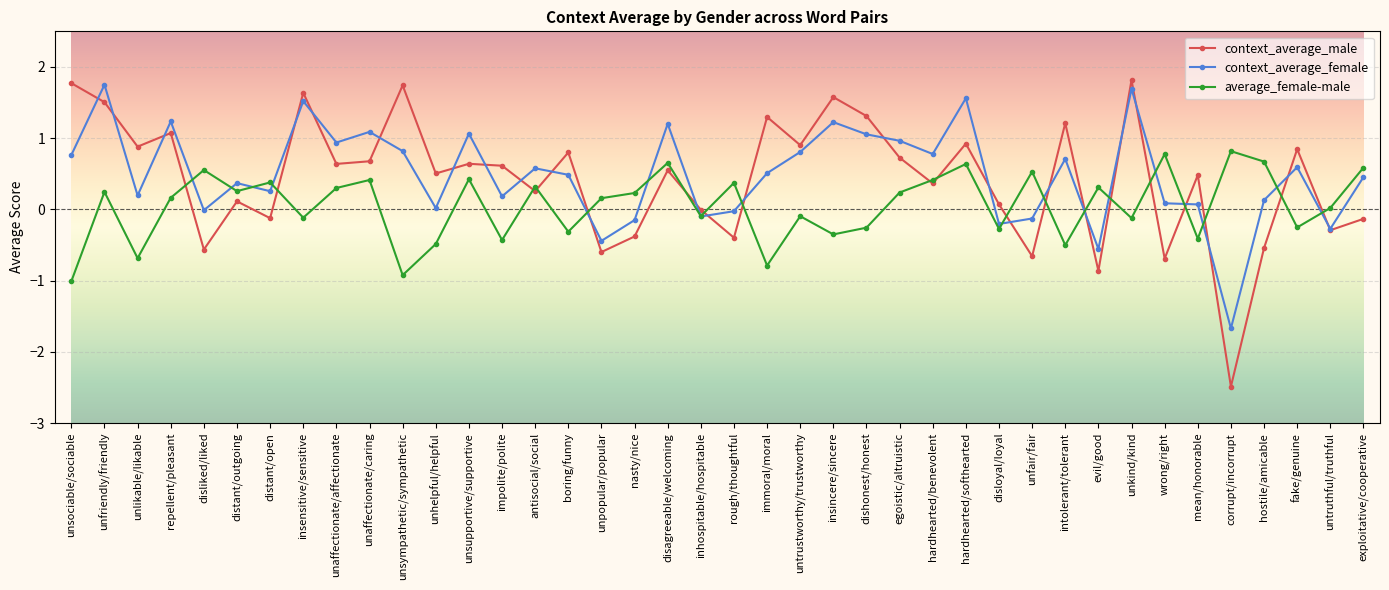

Between unfriendly/friendly and fake/genuine, which series saw the biggest shift?

context_average_female